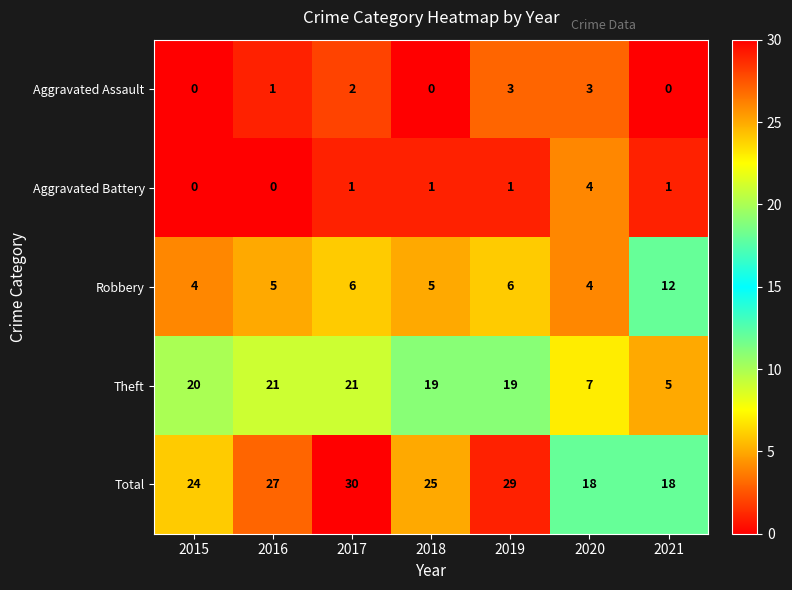

What is the total value across all series at 2015?

48